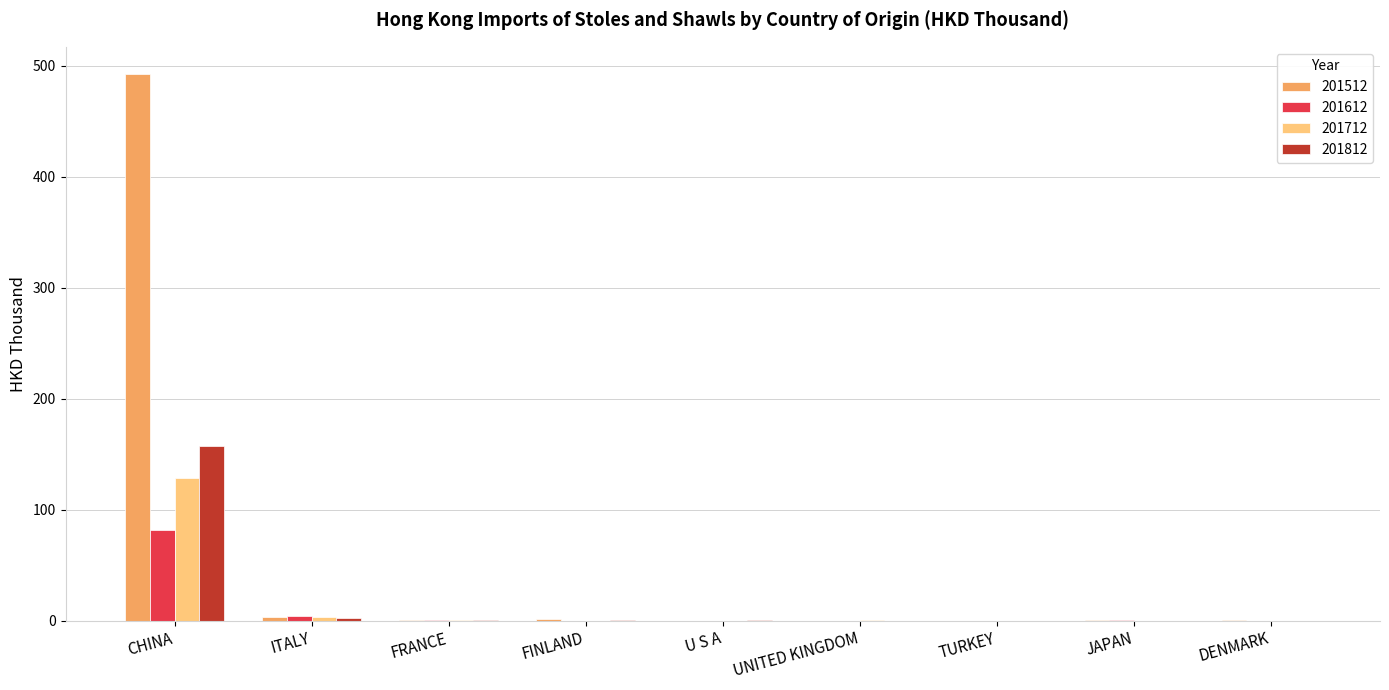

At which category does the chart reach its peak across all series?

CHINA